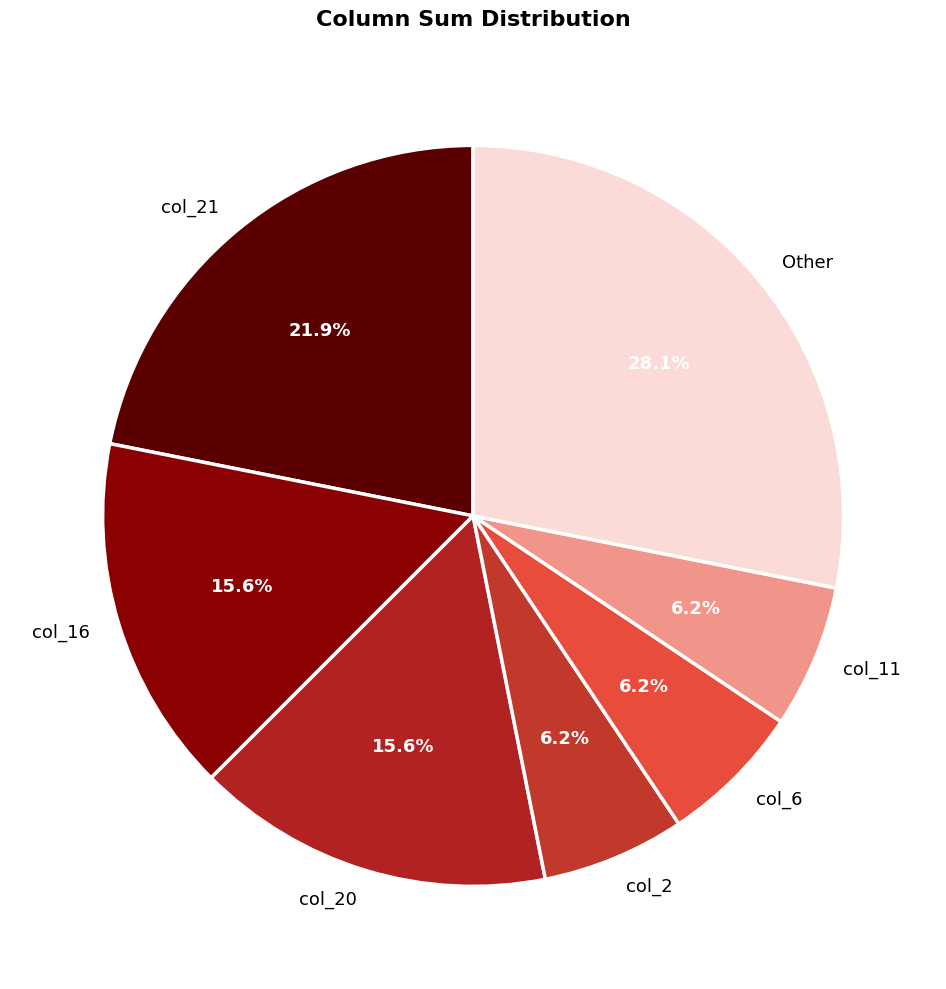

What is the largest slice in the pie chart?

Other